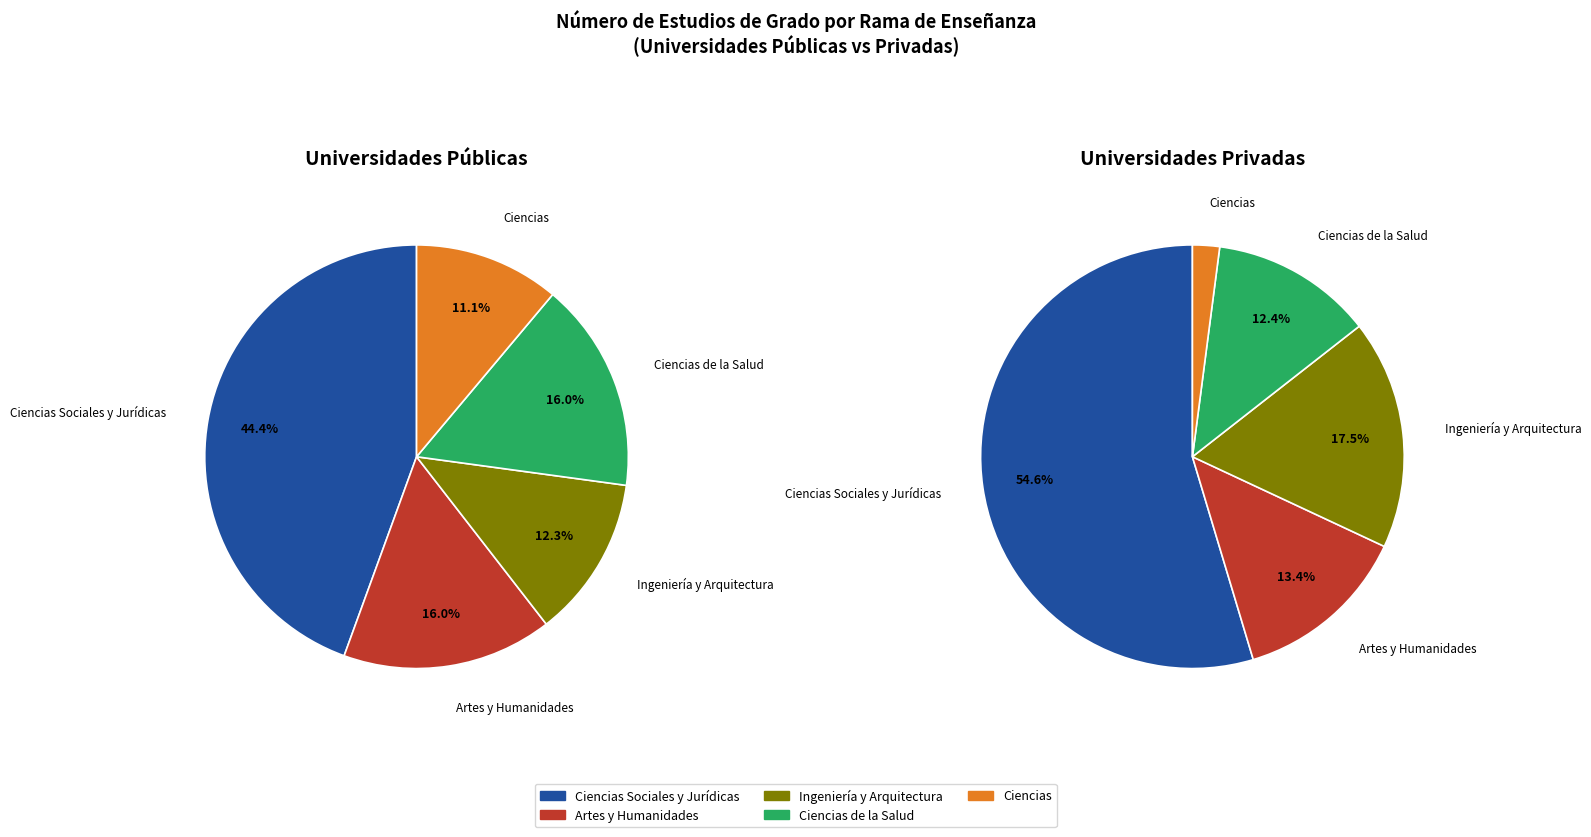

Rank the categories by value from highest to lowest.

Ciencias Sociales y Jurídicas, Ingeniería y Arquitectura, Artes y Humanidades, Ciencias de la Salud, Ciencias